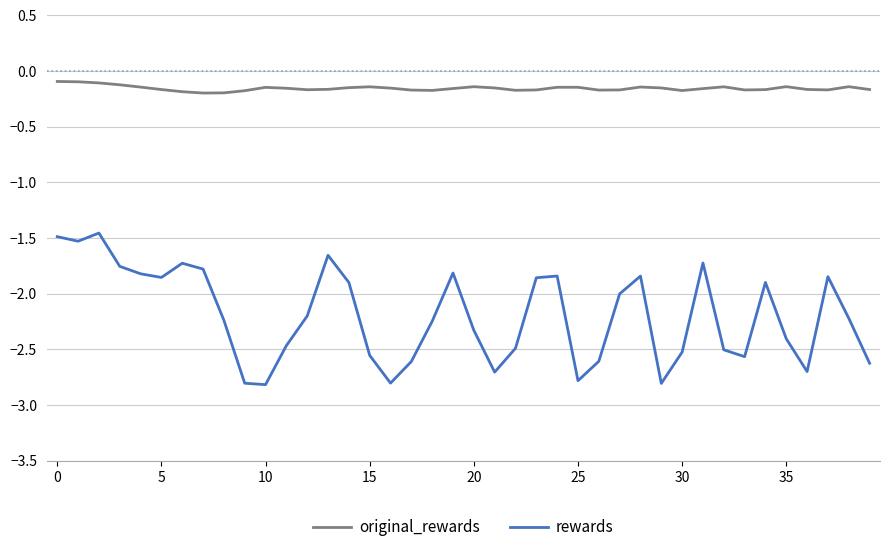

What is the difference between the second highest and minimum values in the original_rewards series?

0.1